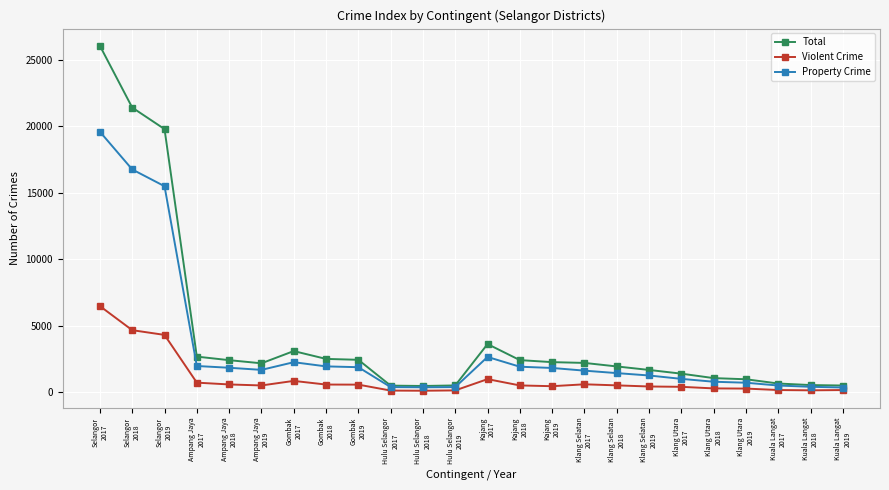

True or false: Total has more than 1 points higher than both neighbors.

True